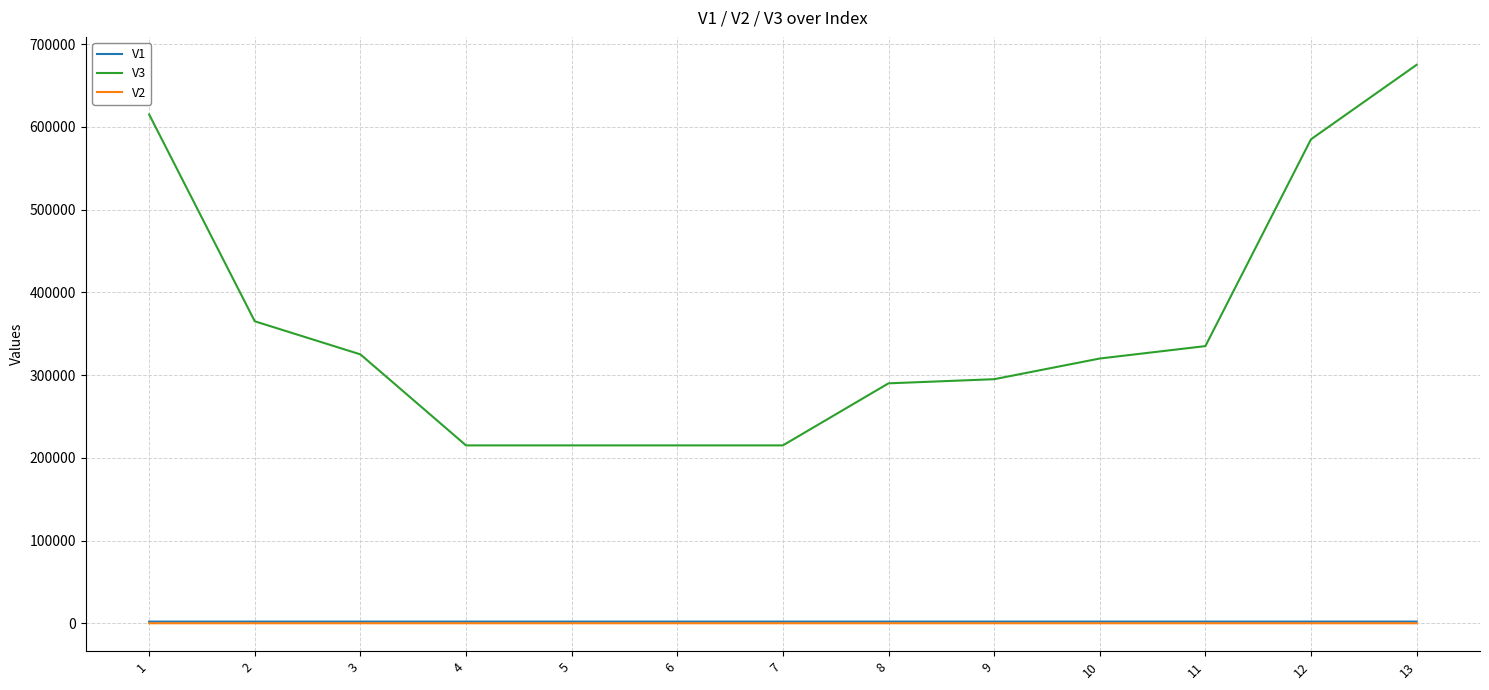

True or false: V1 and V3 cross at least once.

False